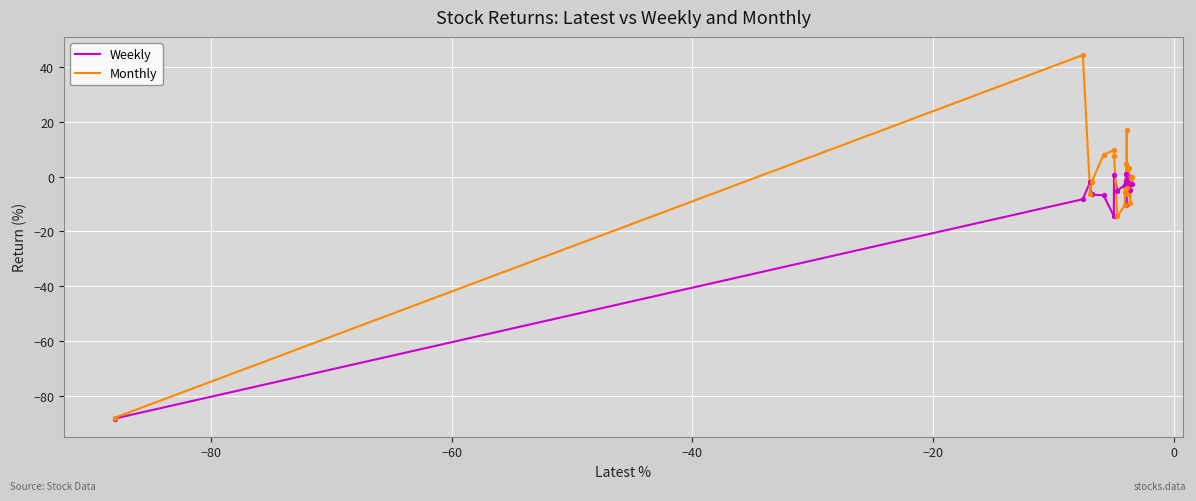

List the series in order of their peak value, highest first.

Monthly, Weekly